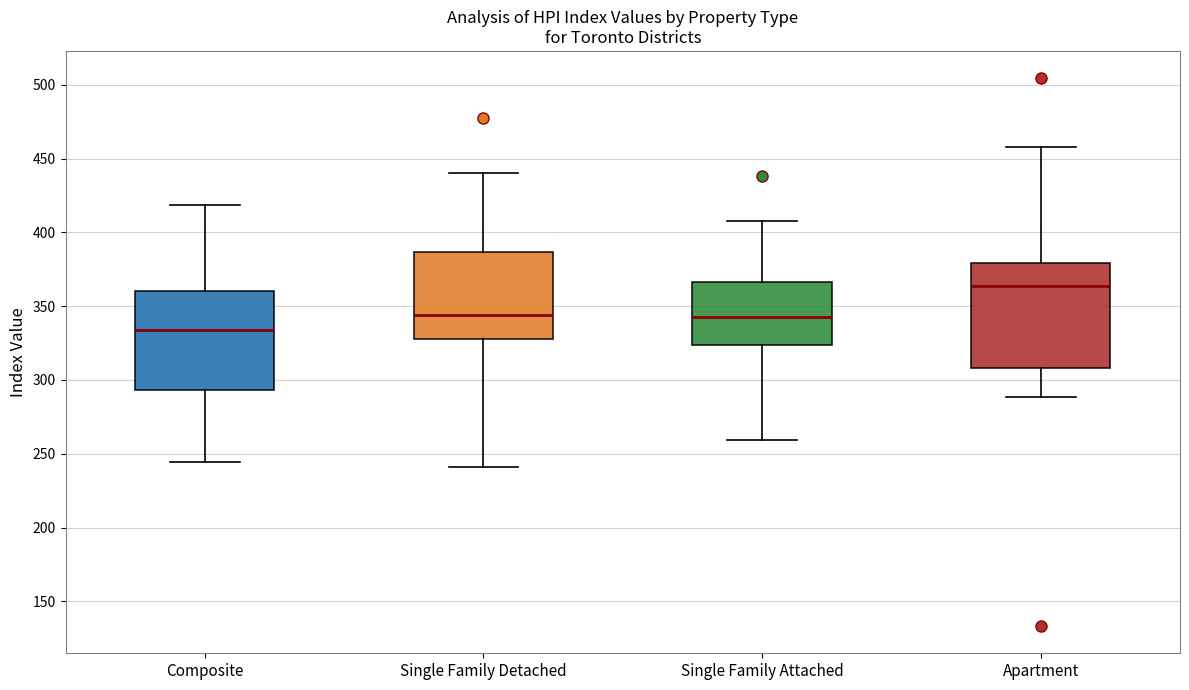

Where does the median line of the box for Composite sit on the y-axis? The values are not printed on the chart, so give them approximately, as read against the axis.

335